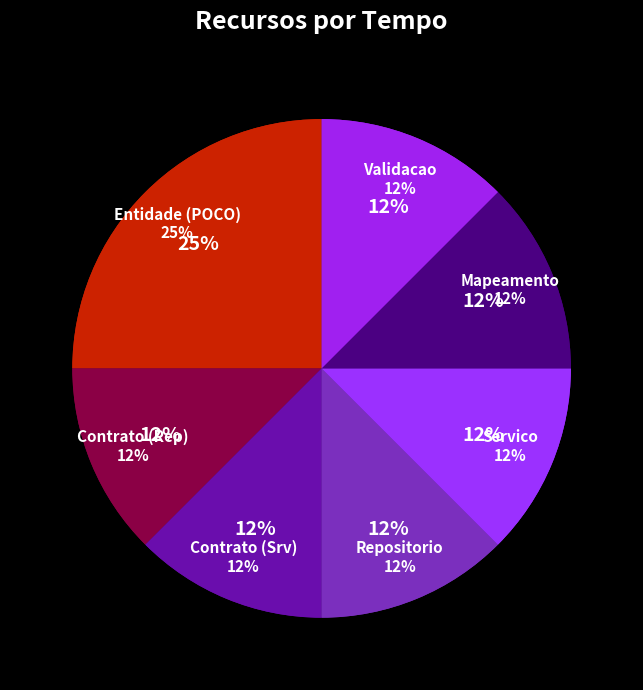

True or false: Repositorio accounts for 12% of the total.

True